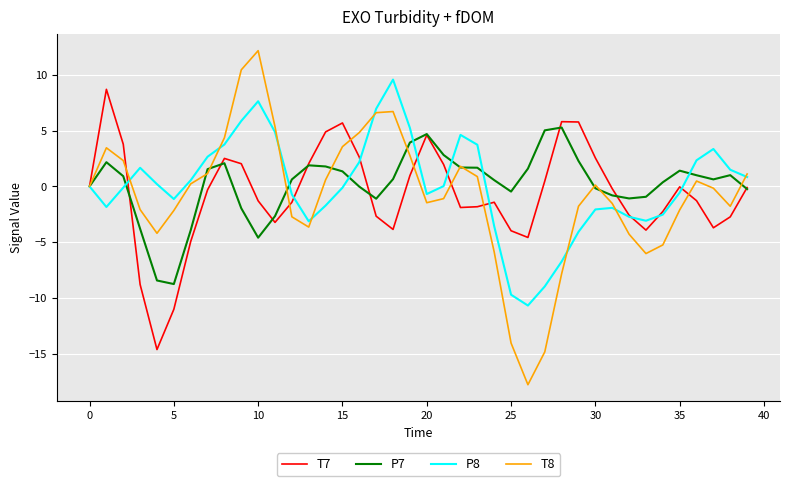

What is the difference between the second highest and second lowest values in the P7 series?

13.5